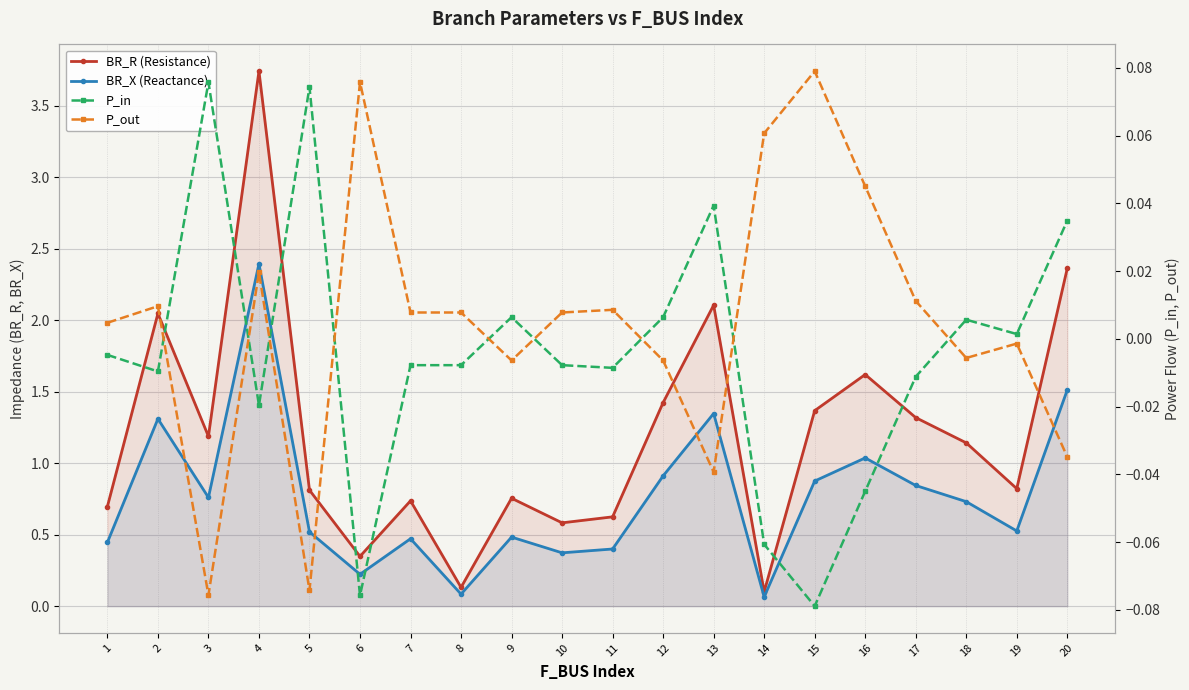

How many interior local peaks does the BR_X (Reactance) series have?

6